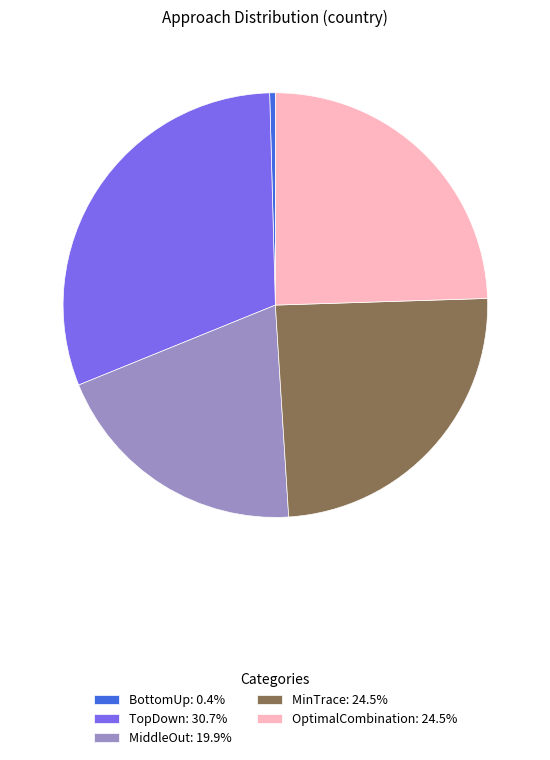

Combined, do BottomUp: 0.4% and OptimalCombination: 24.5% account for over 50%?

No